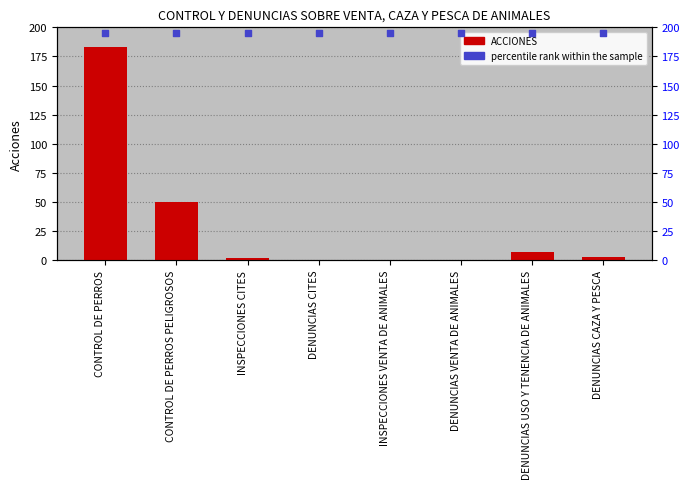

What are all the series names shown in the legend?

ACCIONES, percentile rank within the sample